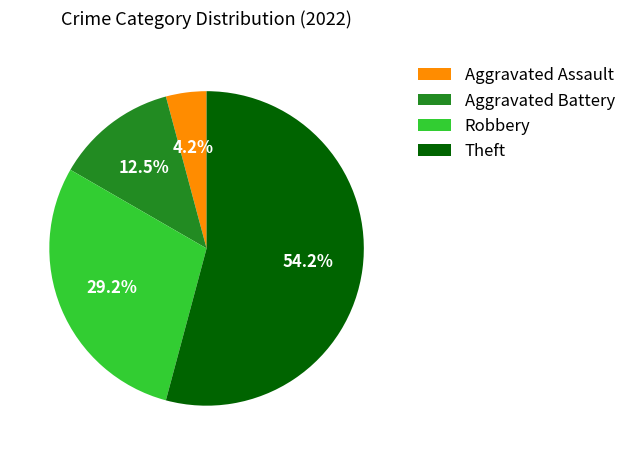

Between Theft and Aggravated Assault, which is larger?

Theft